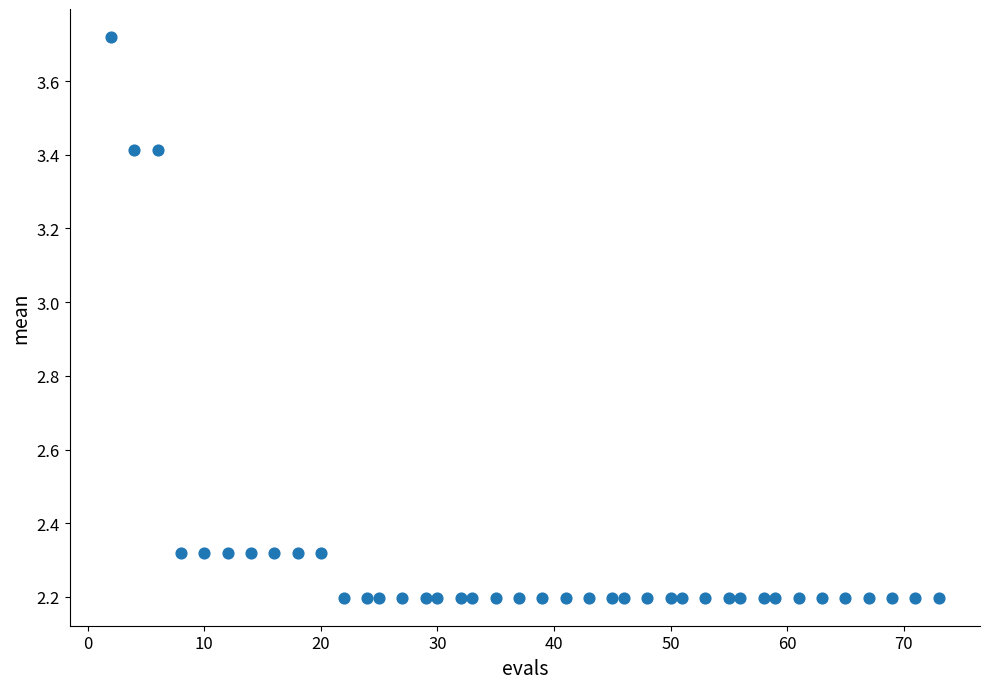

What is the range of Y values (max minus min)?

1.5